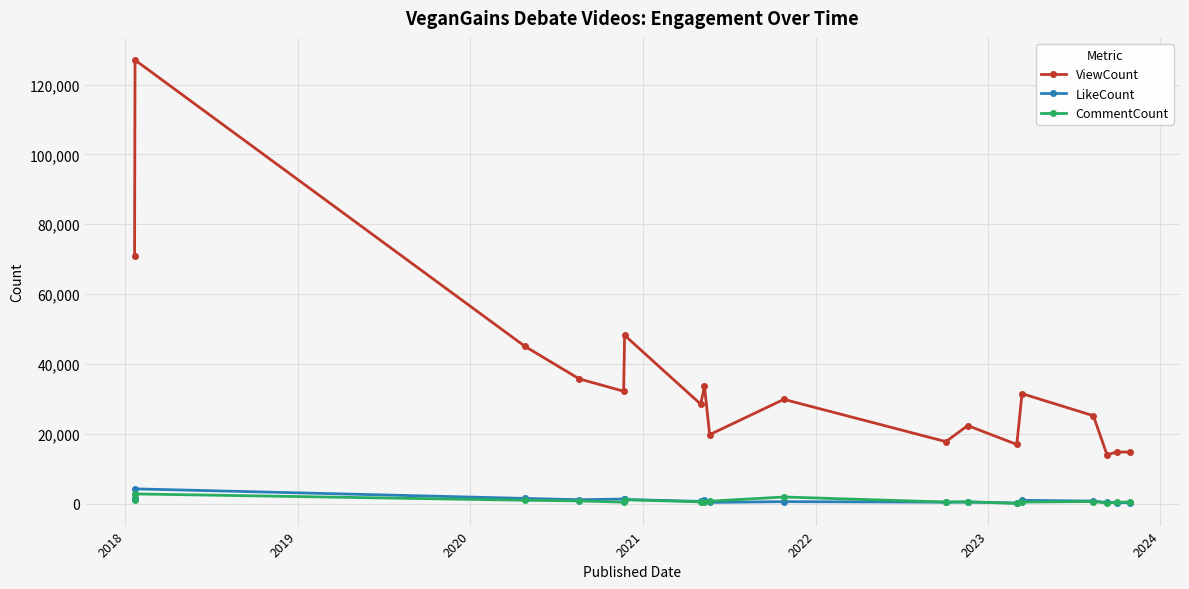

Which series has the widest spread of values?

ViewCount